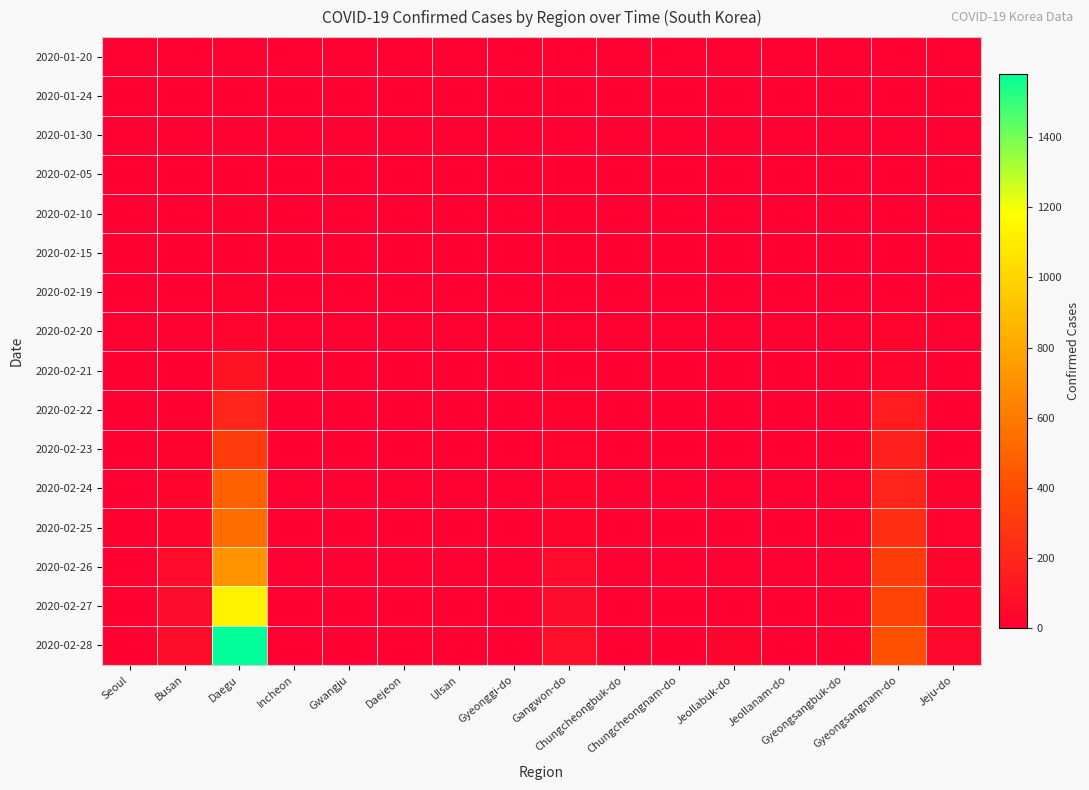

Which has a higher value, Busan or Chungcheongbuk-do?

Busan